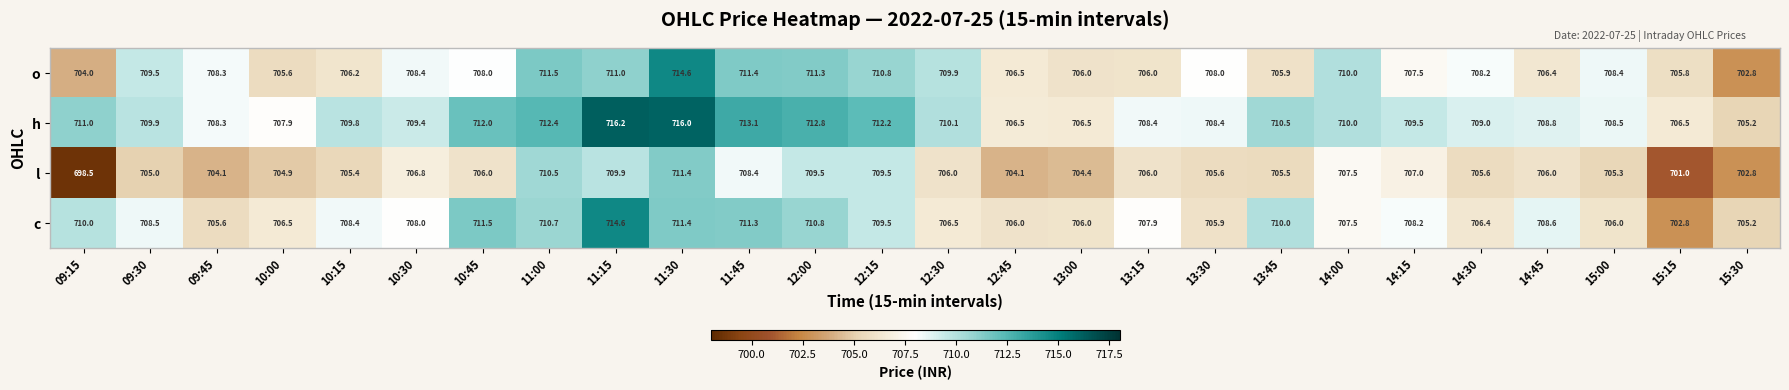

Is it true that h equals 383.5 at 14:45?

False